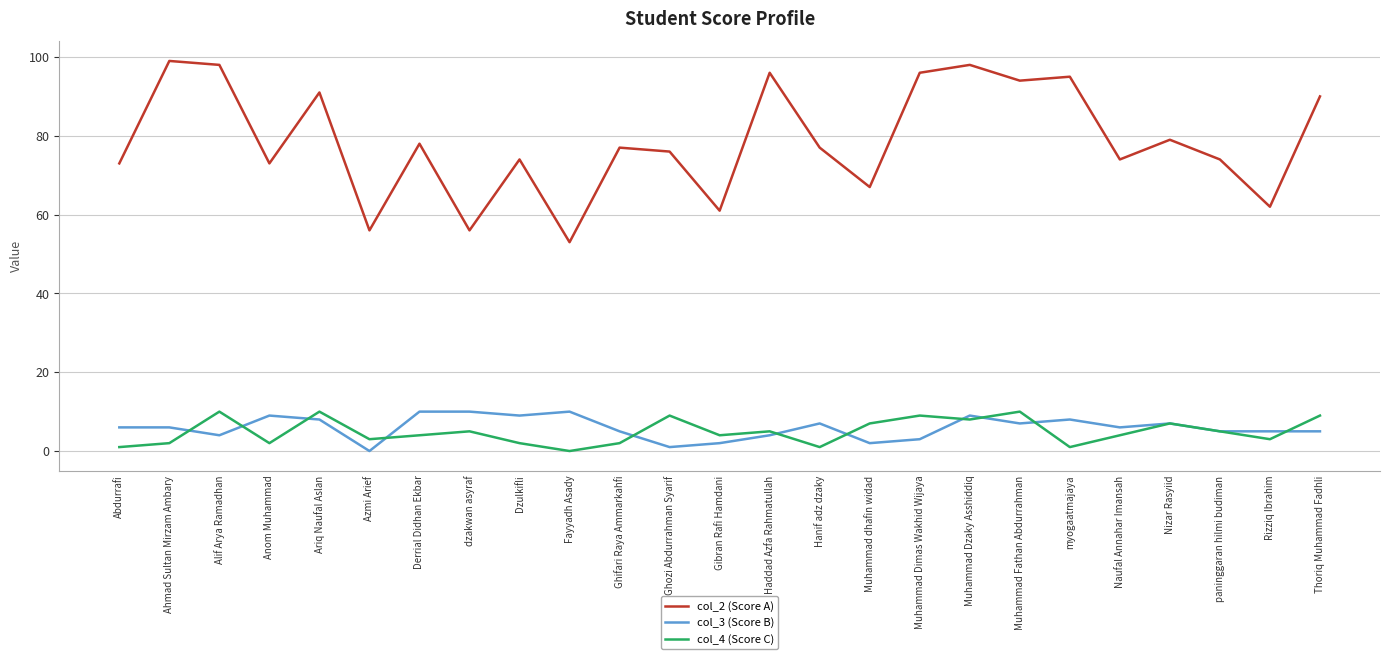

What is the sum of the col_2 (Score A) values at myogaatmajaya and Gibran Rafi Hamdani?

156